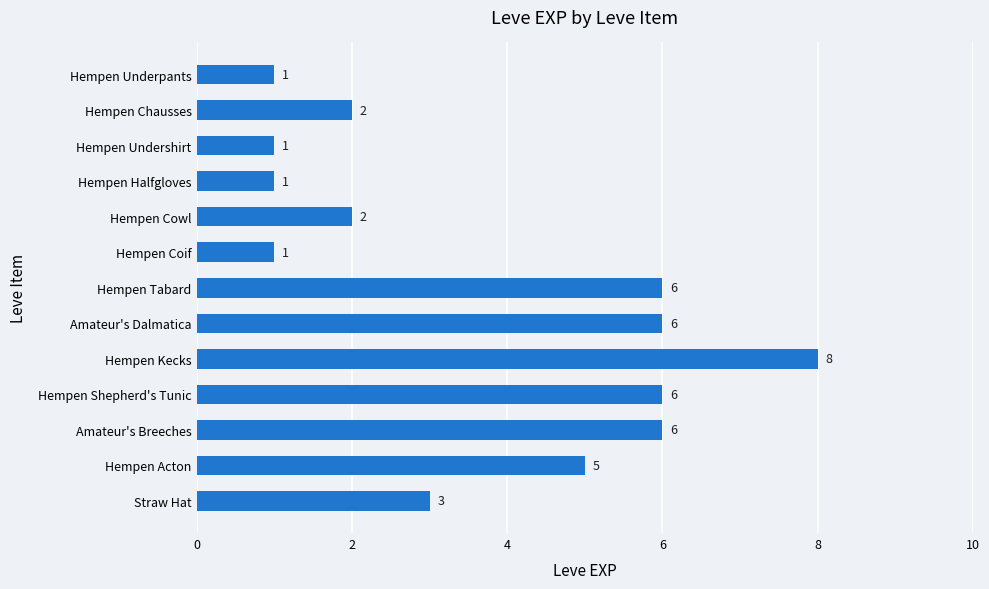

What is the ratio of the value at Hempen Acton to the value at Amateur's Dalmatica?

0.8